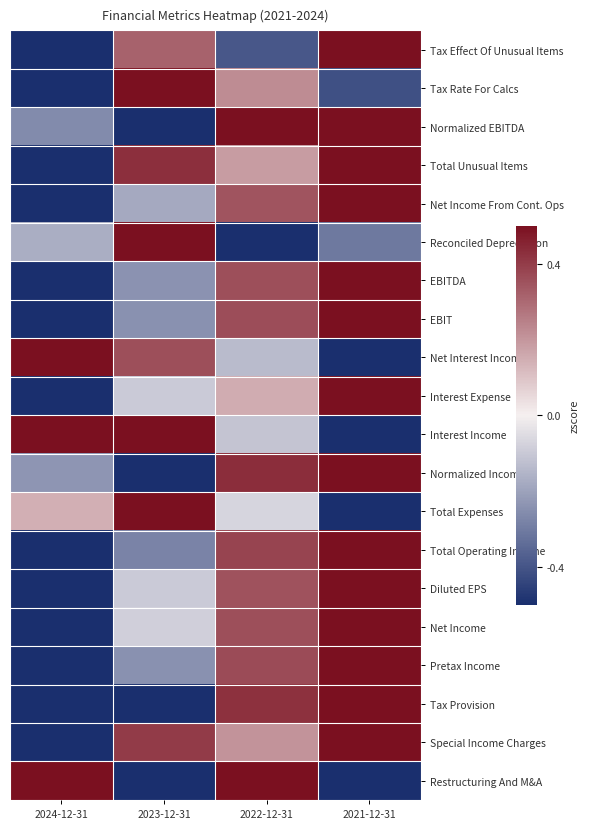

Count the number of categories in the chart.

4